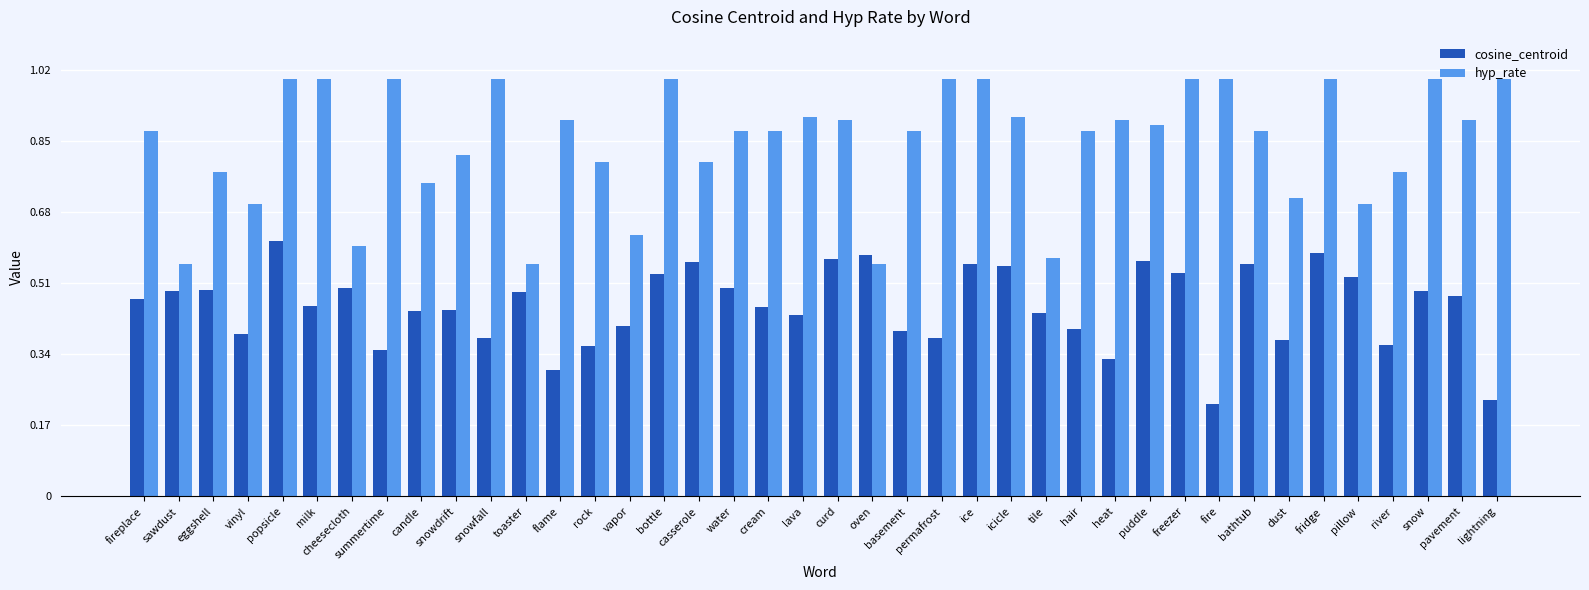

How many bars are there in each group?

2